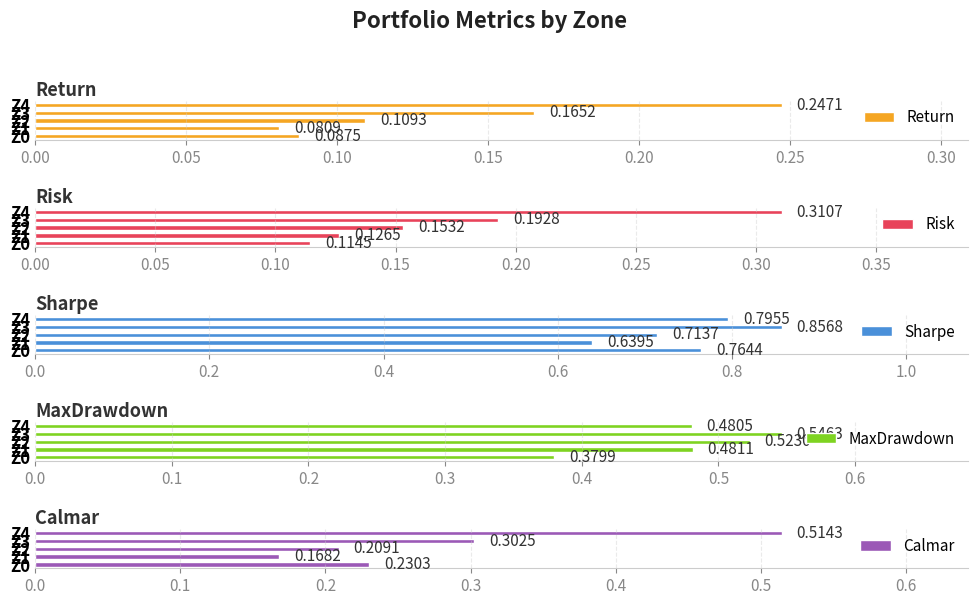

Where is Return nearest to the value 0?

Z1